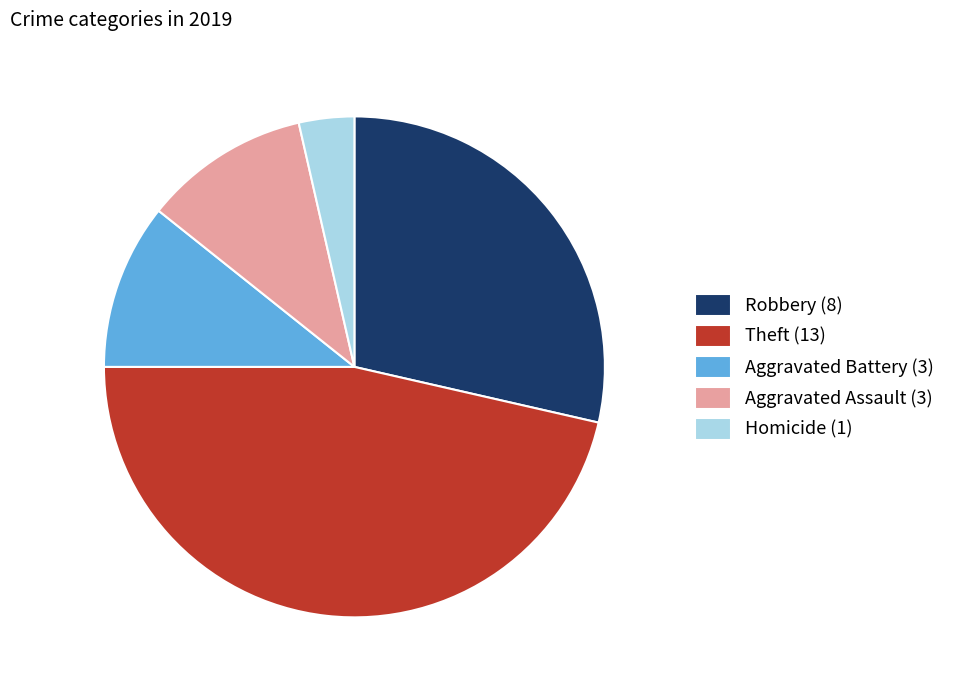

Which slice is the smallest?

Homicide